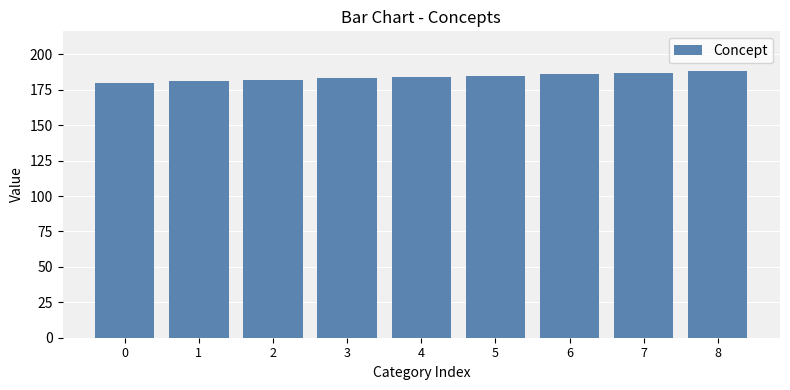

What is the average value?

184